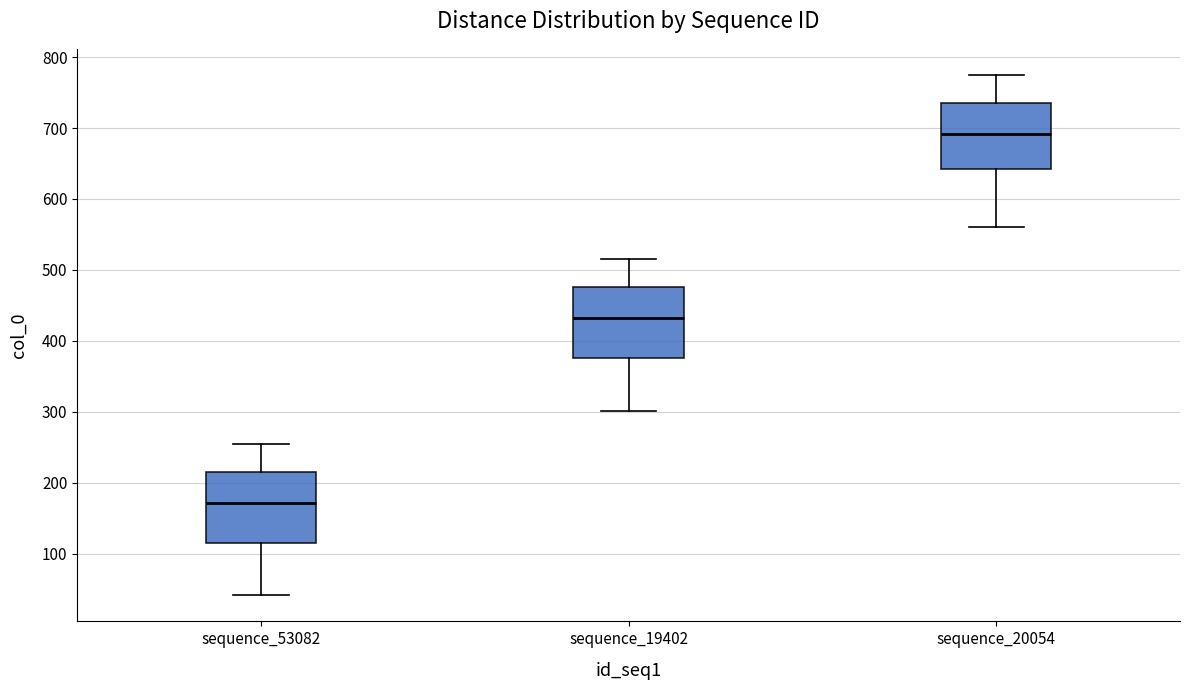

Reading left to right, read every box against the y-axis: the position of its median line, the range the box covers, and the ends of its whiskers. The values are not printed on the chart, so give them approximately, as read against the axis.

sequence_53082: median 170, box 120 to 220, whiskers 40 to 260
sequence_19402: median 430, box 380 to 480, whiskers 300 to 520
sequence_20054: median 690, box 640 to 740, whiskers 560 to 780